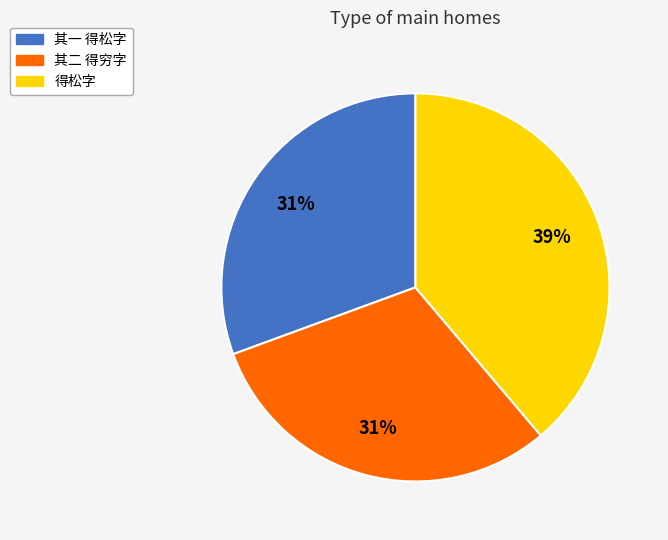

To the nearest percent, what is the average slice percentage?

33%